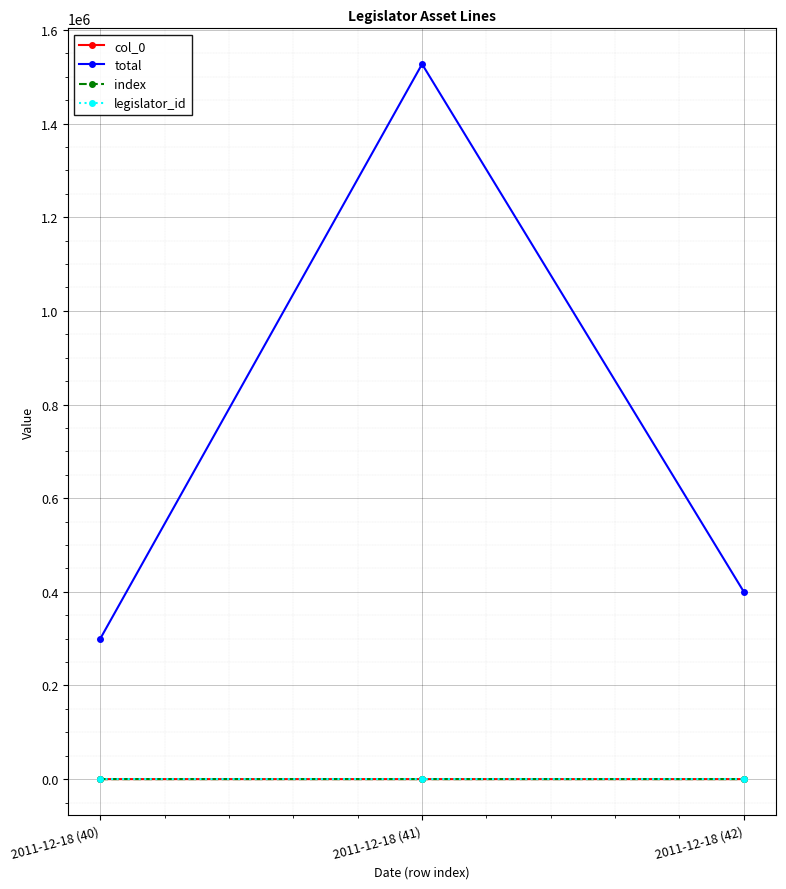

What is the value of the col_0 point at the 3rd from the left?

42